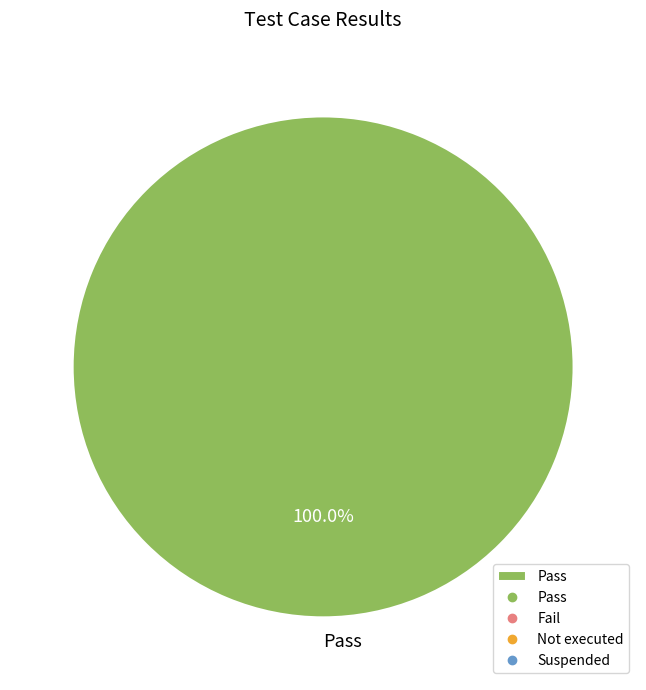

Is there any slice that represents more than half of the pie?

Yes